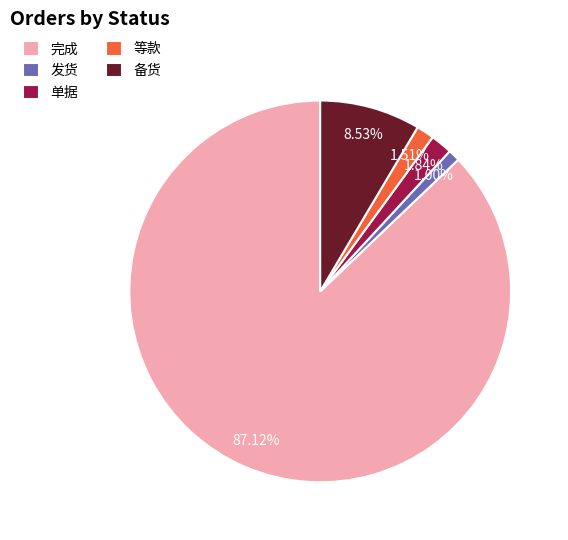

Which slice is the largest?

完成